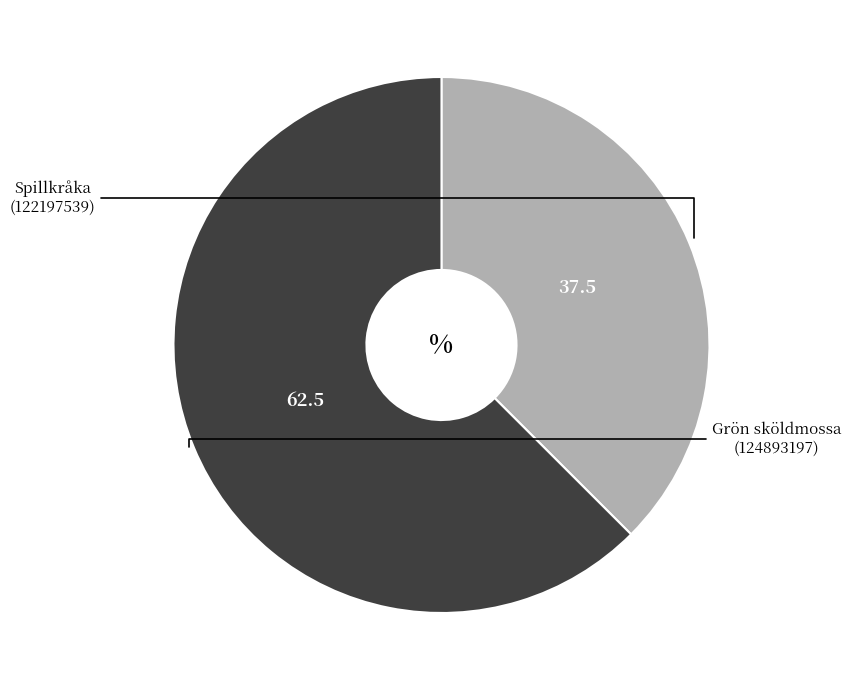

Does any single category account for the majority?

Yes